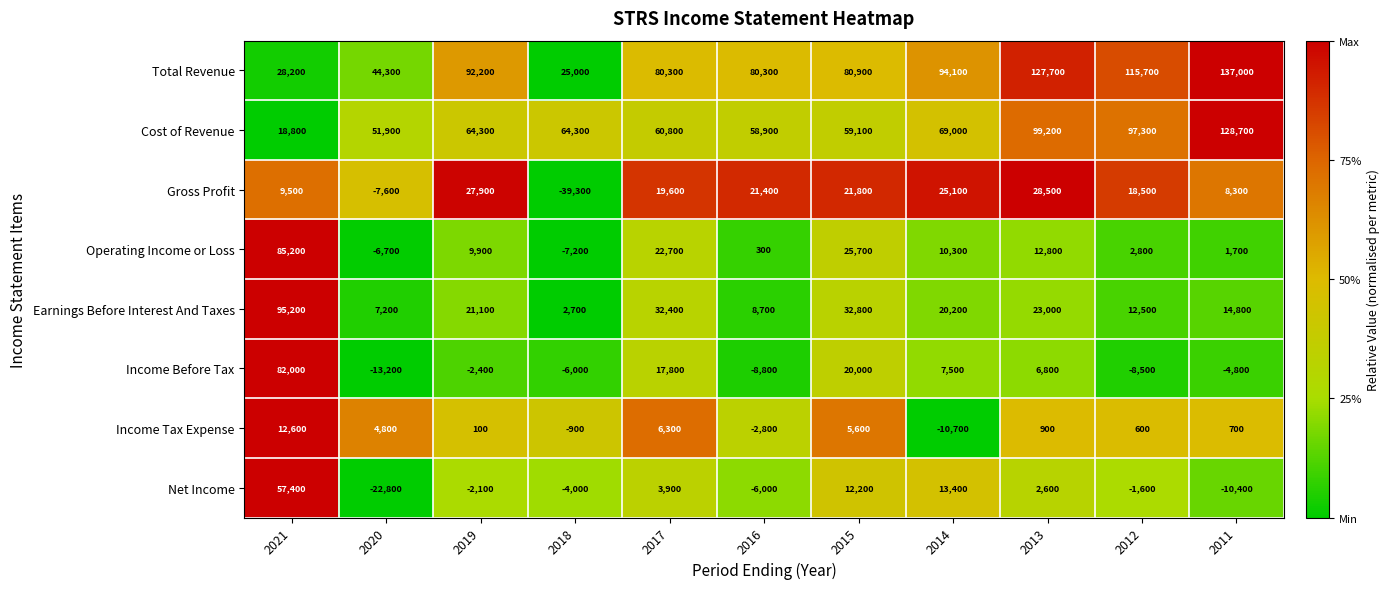

At which label is Income Before Tax closest to 34400?

2015